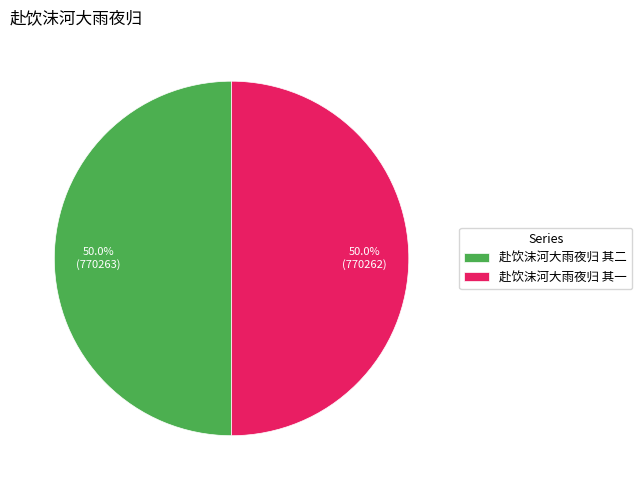

Do 赴饮沫河大雨夜归 其二 and 赴饮沫河大雨夜归 其一 together represent more than half of the pie?

Yes